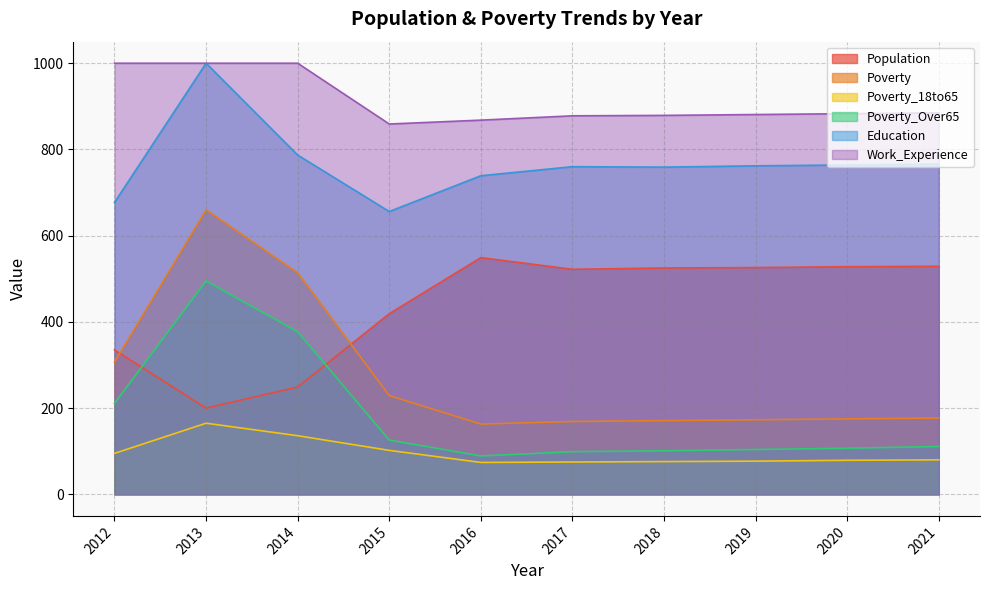

True or false: Poverty has a value of 76 at 2017.

False